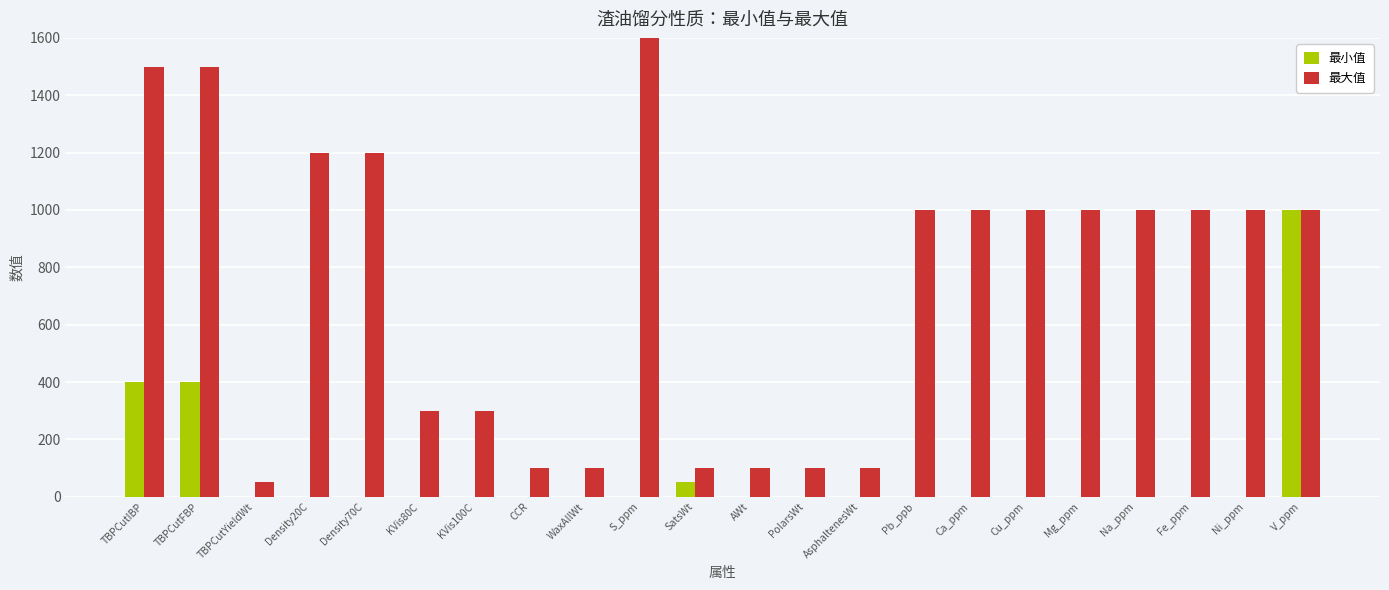

Does the chart contain any negative values?

No